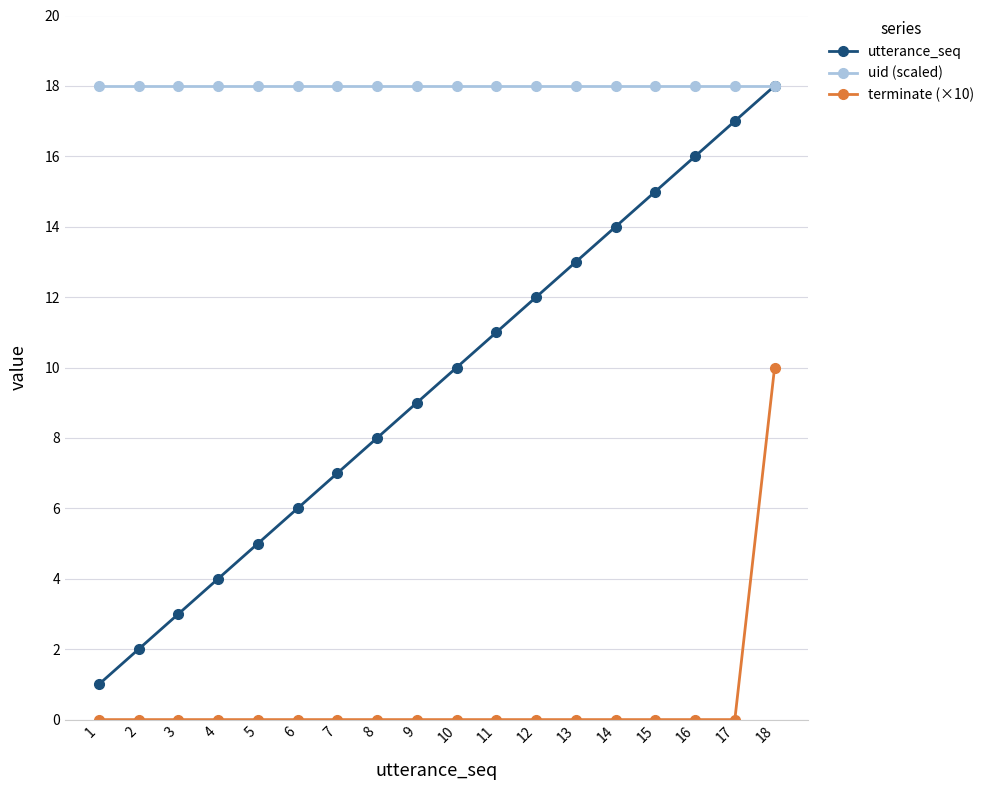

Reading left to right, list all the values displayed in this chart.

utterance_seq: 1	2	3	4	5	6	7	8	9	10	11	12	13	14	15	16	17	18
uid (scaled): 18	18	18	18	18	18	18	18	18	18	18	18	18	18	18	18	18	18
terminate (×10): 0	0	0	0	0	0	0	0	0	0	0	0	0	0	0	0	0	10